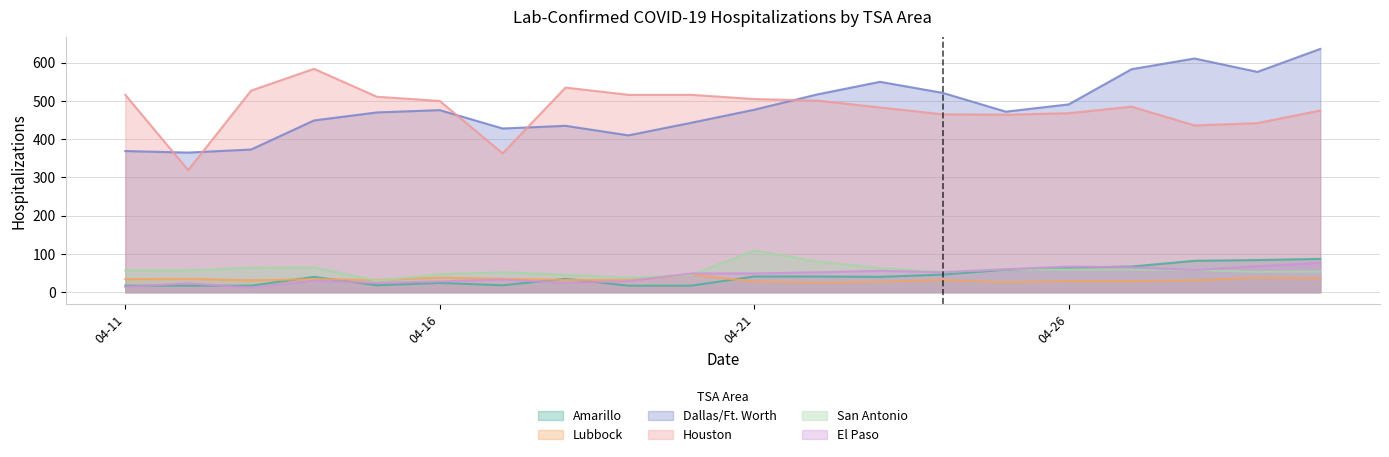

True or false: Houston and El Paso cross at least once.

False